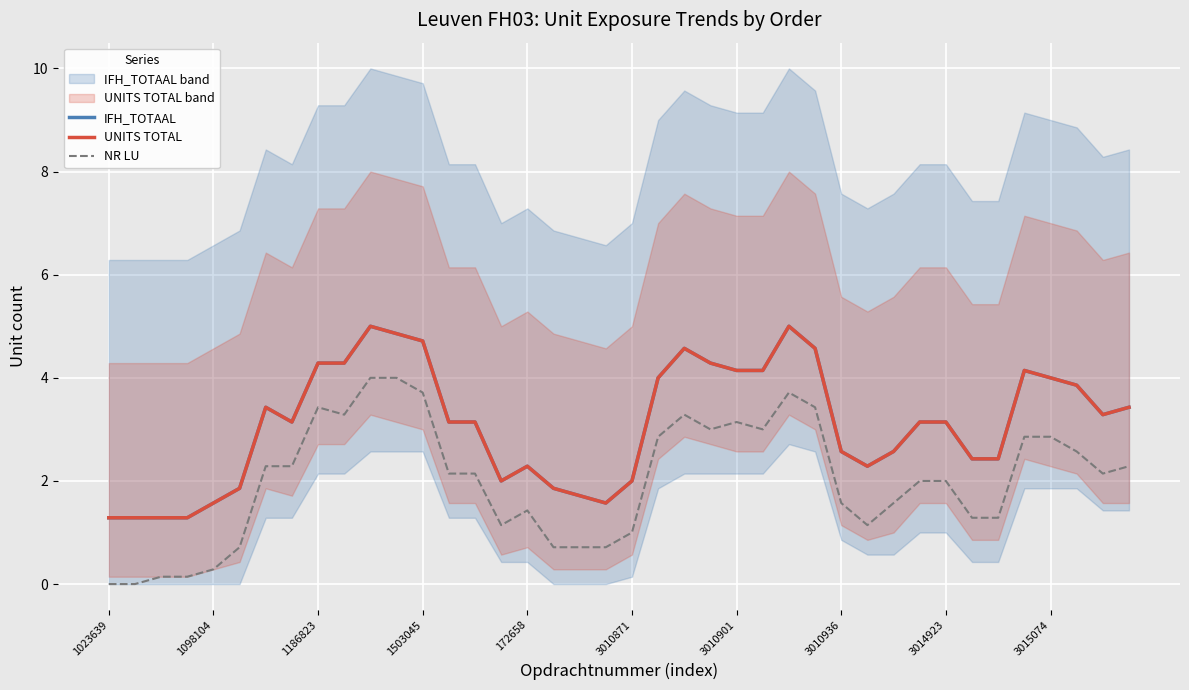

How many interior local peaks does the NR LU series have?

7